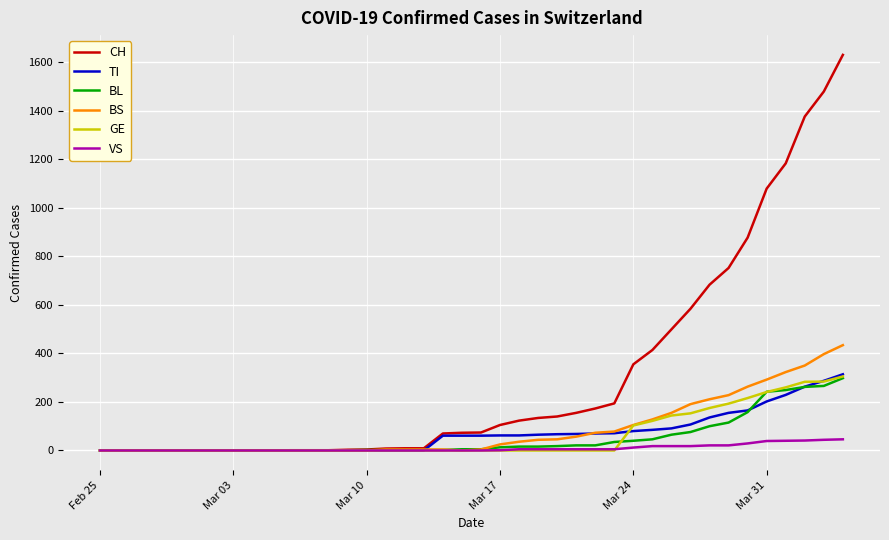

Which series has the largest range (max minus min)?

CH